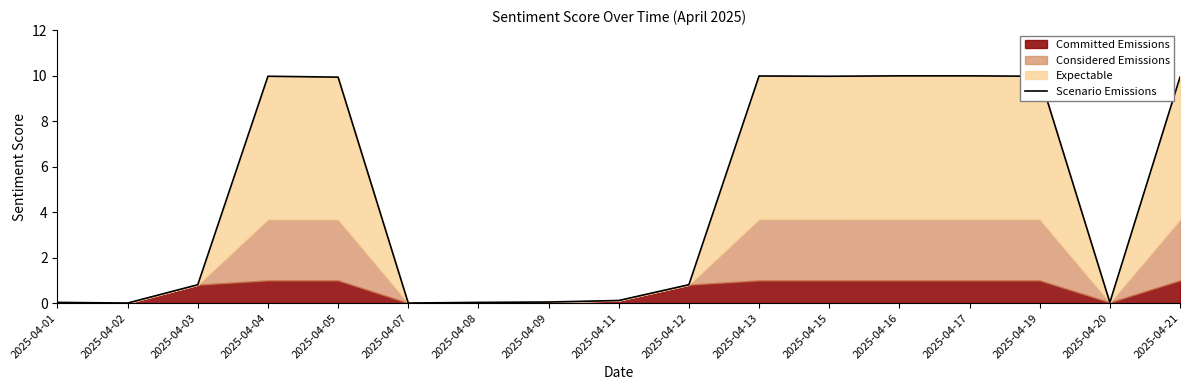

Rank the categories by value from highest to lowest.

2025-04-16, 2025-04-17, 2025-04-13, 2025-04-04, 2025-04-15, 2025-04-19, 2025-04-05, 2025-04-21, 2025-04-03, 2025-04-12, 2025-04-11, 2025-04-09, 2025-04-01, 2025-04-08, 2025-04-20, 2025-04-07, 2025-04-02